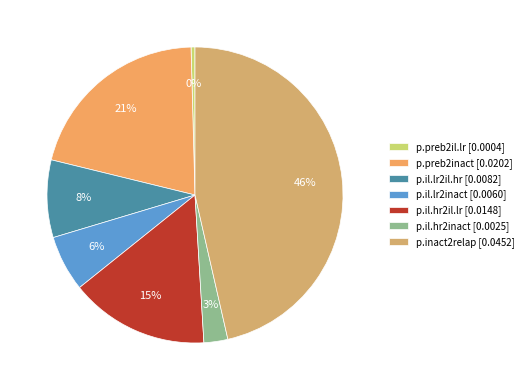

To the nearest percent, what is the difference between the p.preb2inact and p.il.hr2inact slice percentages?

18%